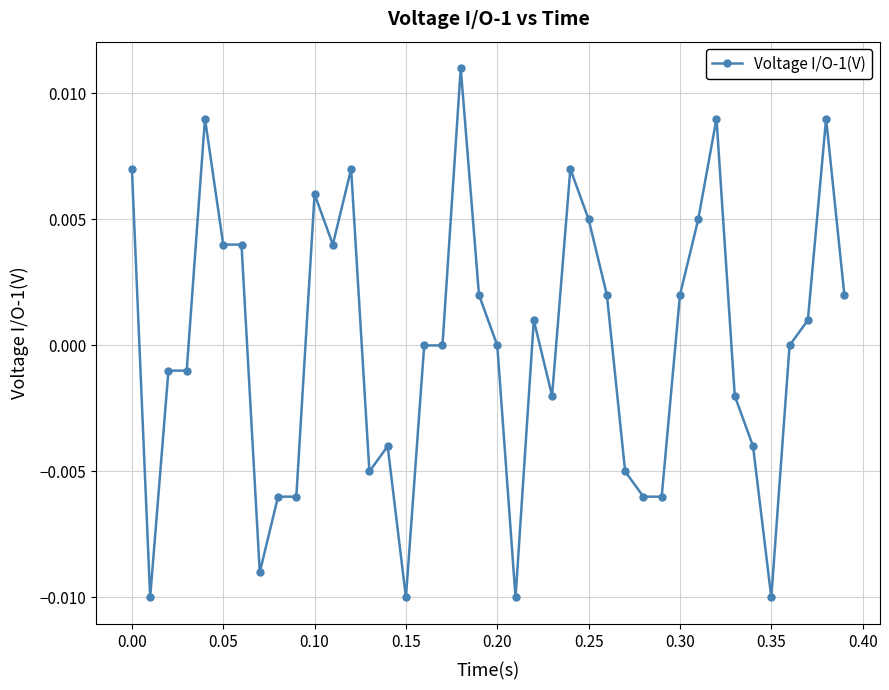

True or false: the data has more than 1 interior local peaks.

True